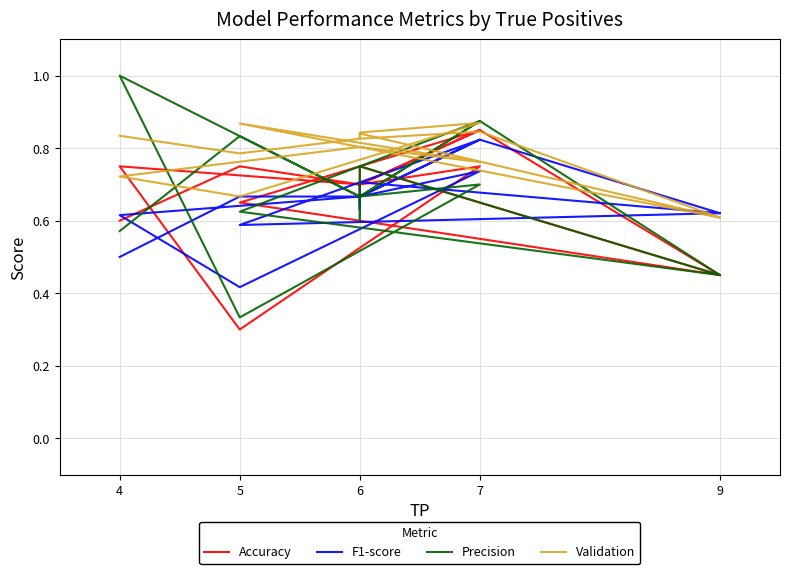

At how many categories does at least one series exceed 0?

15